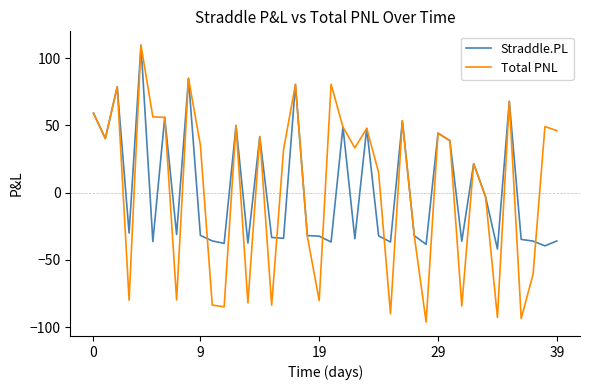

Which series has the widest spread of values?

Total PNL